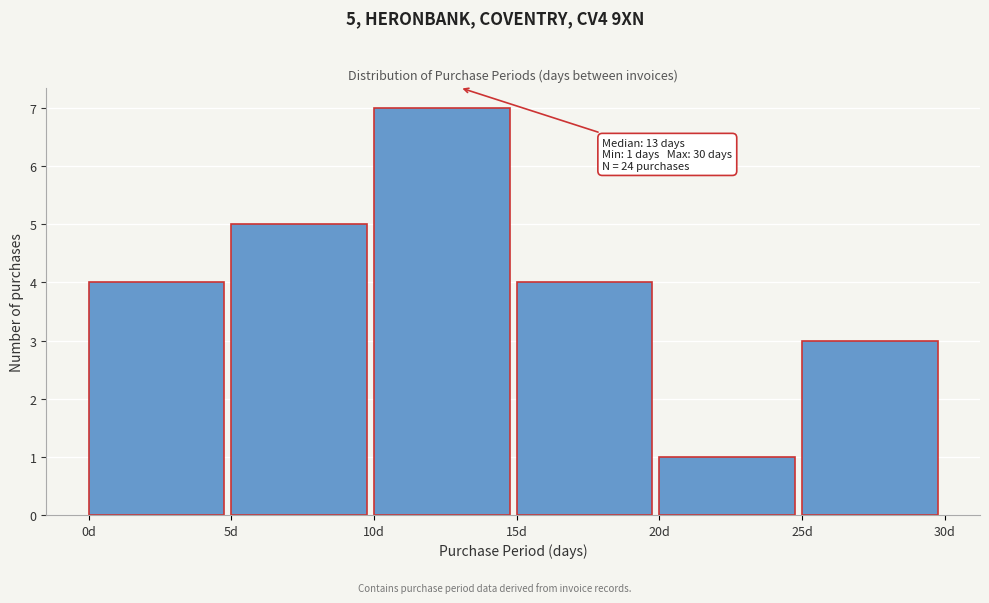

Which range on the x-axis has the tallest bar?

10 to 15